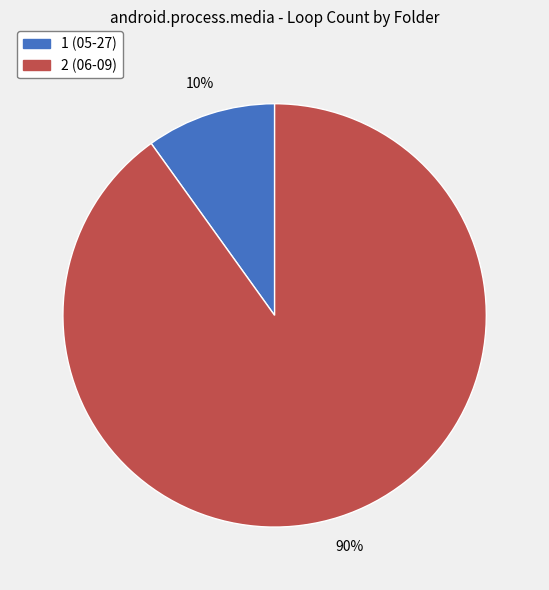

Between 1 (05-27) and 2 (06-09), which is larger?

2 (06-09)